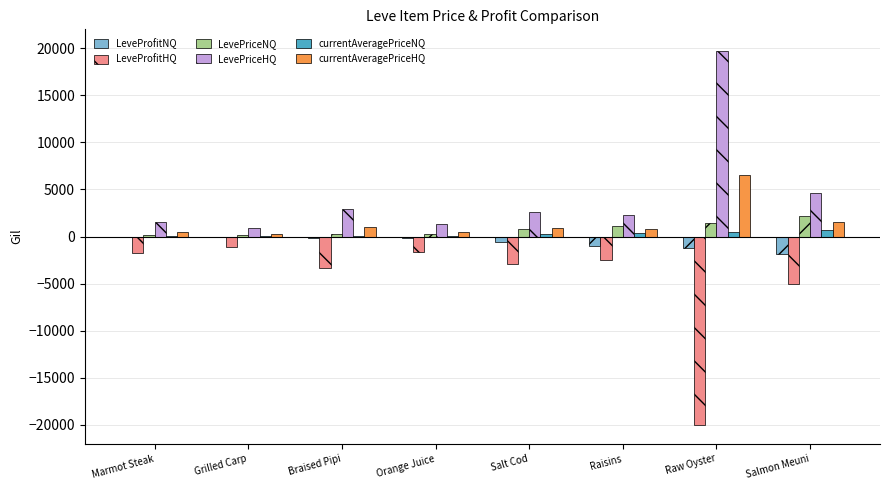

How many groups of bars are there?

8